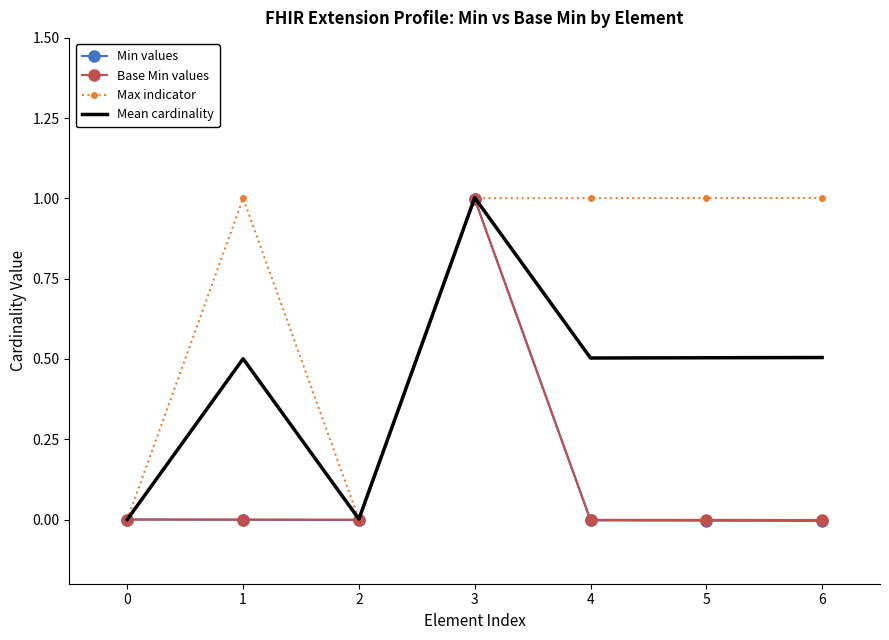

Between 0 and 5, which series saw the biggest shift?

Max indicator